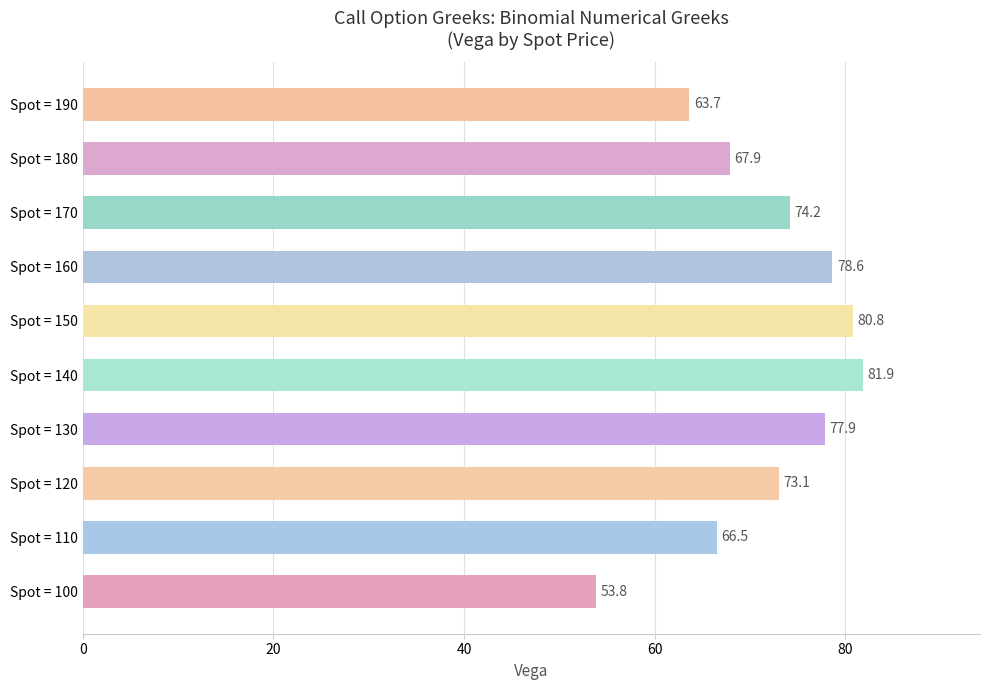

True or false: the data shows 89.4 at Spot = 180.

False